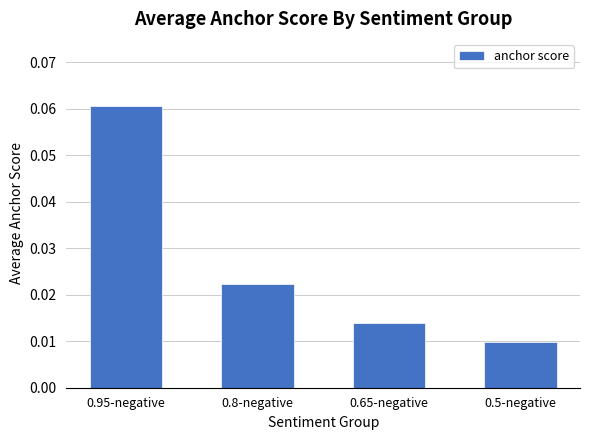

Does the chart contain any negative values?

No